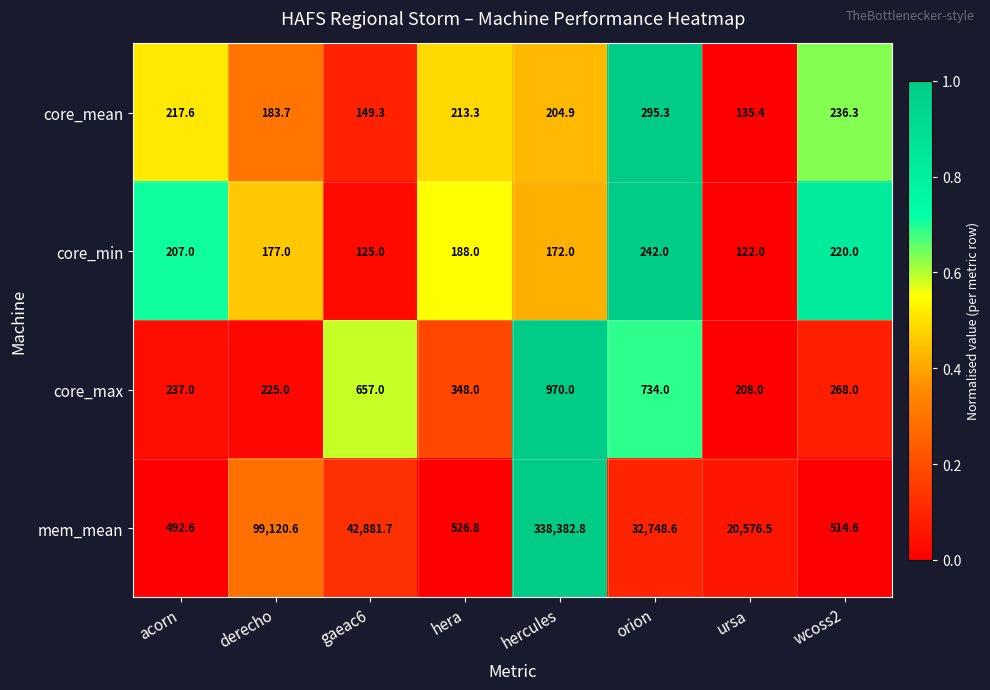

What is the sum of all core_max values?

3647.0